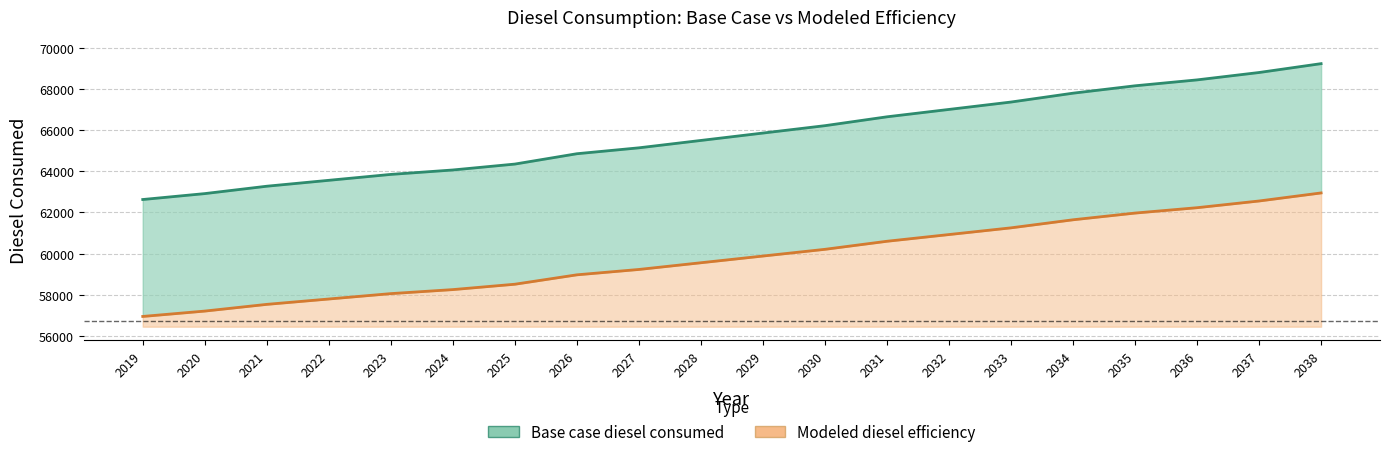

Rank the series by their average value, from highest to lowest.

Base case diesel consumed, Modeled diesel efficiency